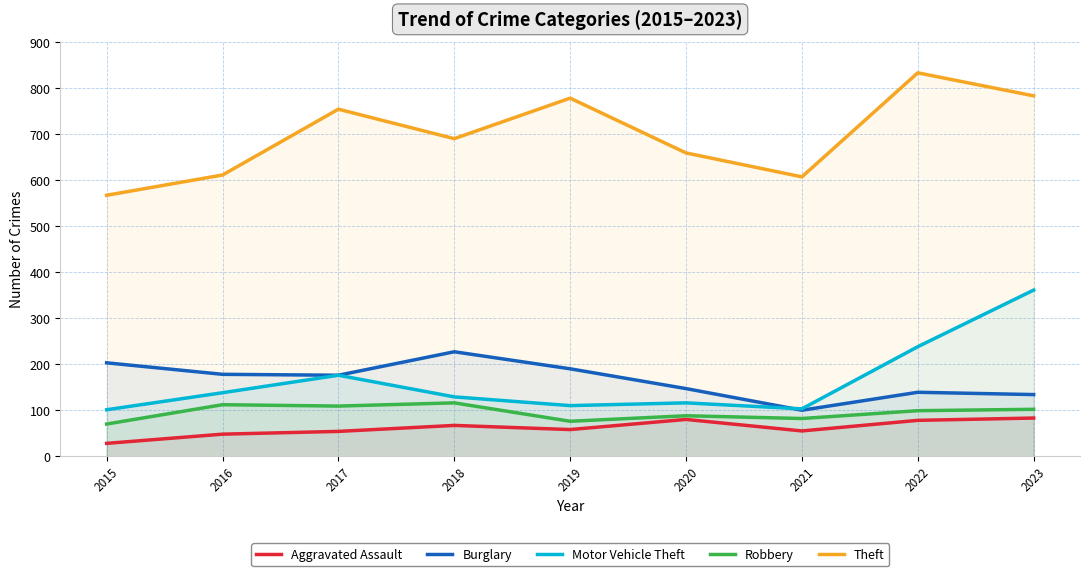

Between 2016 and 2015, which is larger?

2016